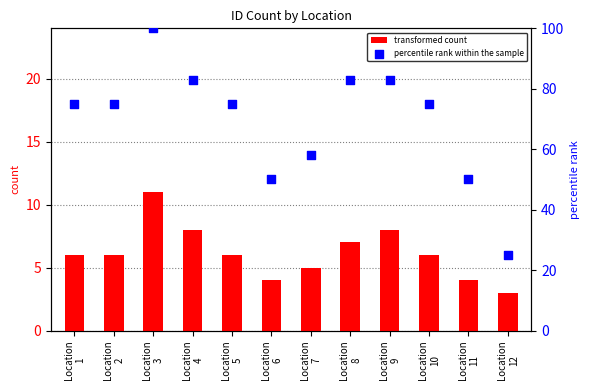

What is the total value across all series at Location
2?

81